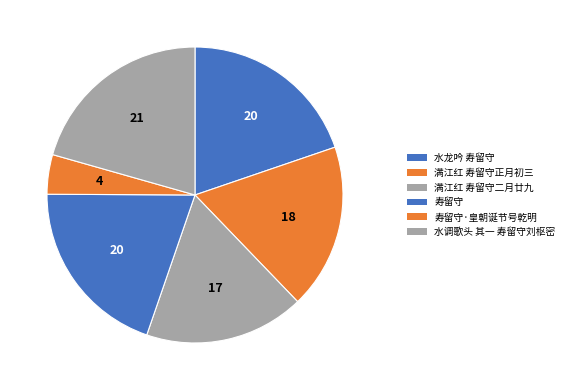

To the nearest percent, what is the combined percentage of 满江红 寿留守二月廿九 and 满江红 寿留守正月初三?

36%